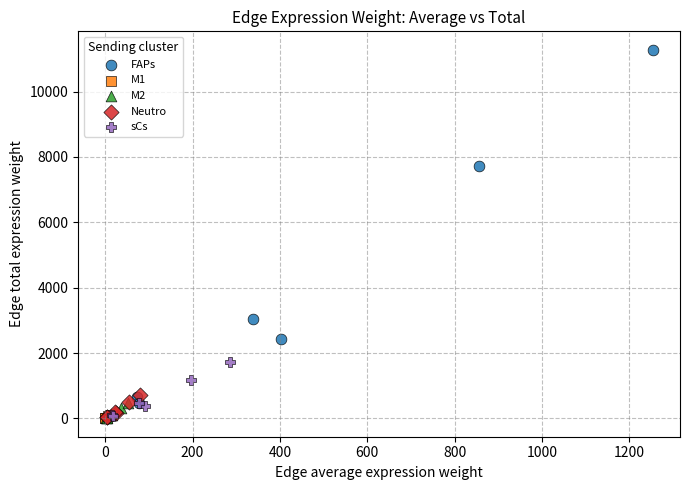

Which series has the widest spread of Y values?

FAPs